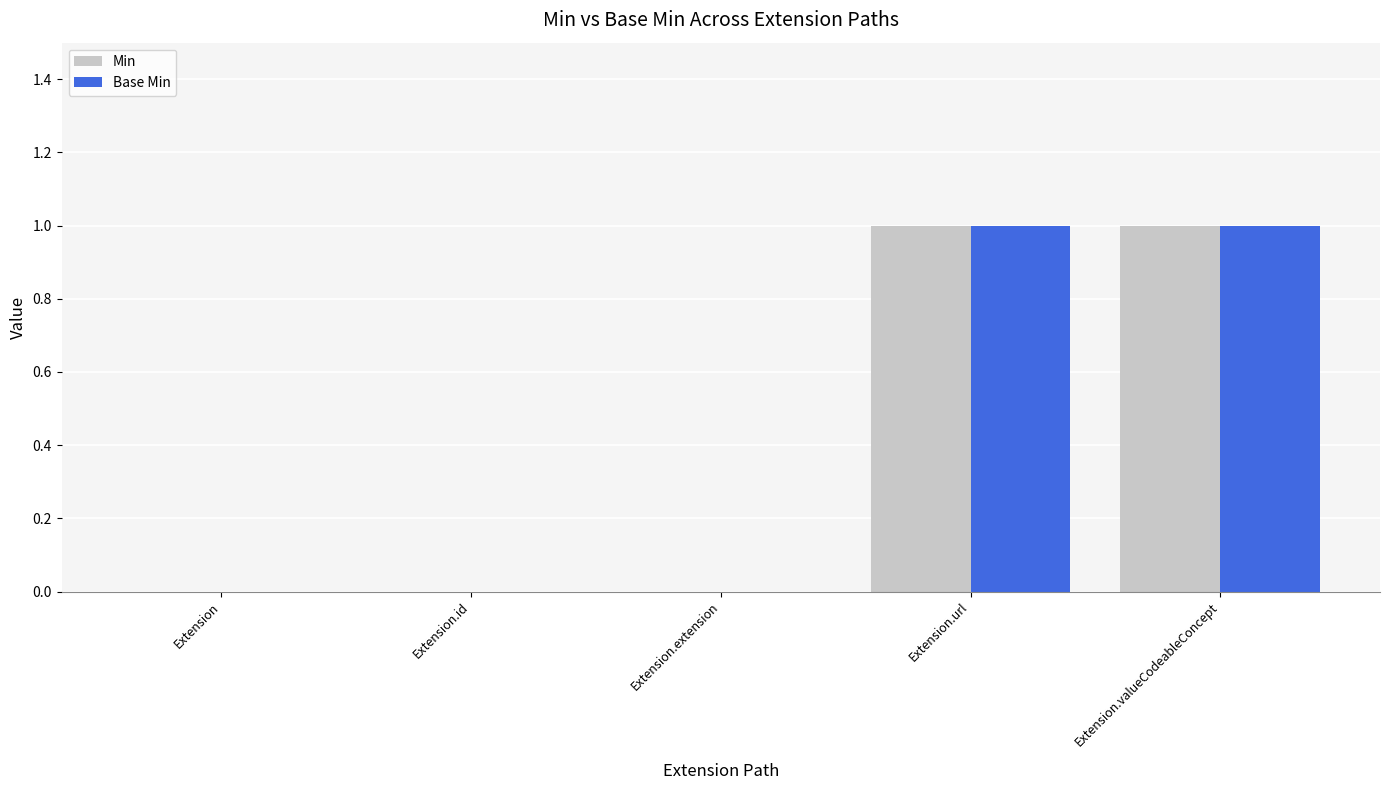

What is the difference between the Base Min values at Extension.id and Extension.valueCodeableConcept?

1